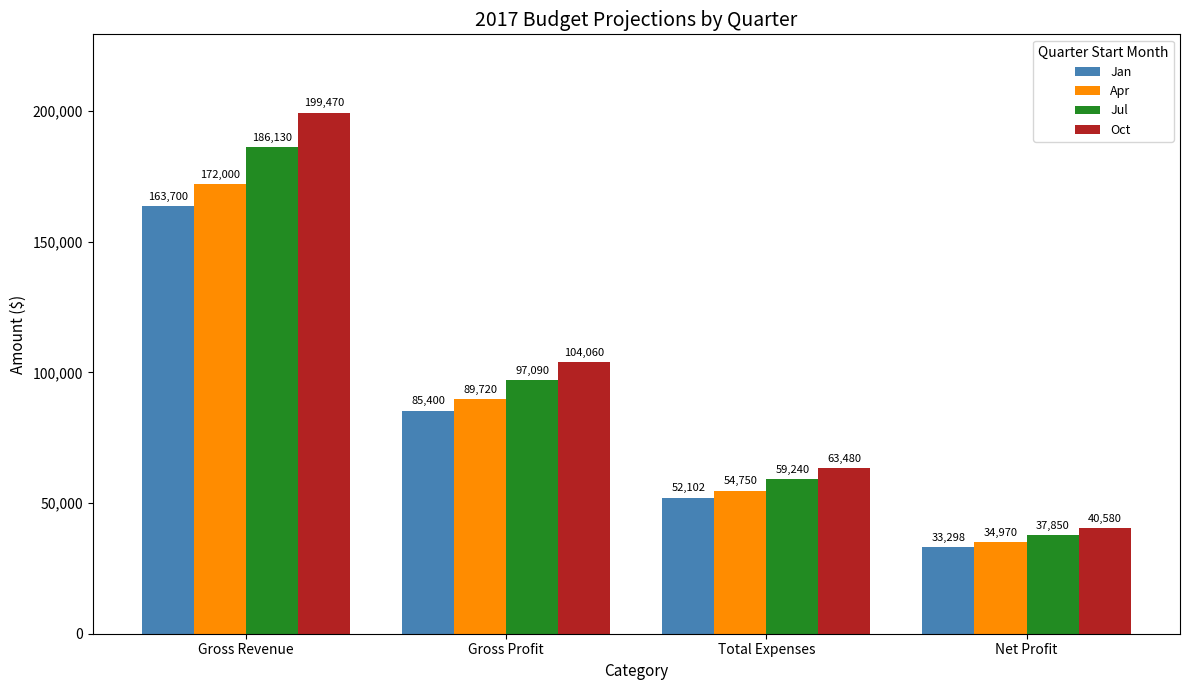

What is the sum of all Jan values?

334500